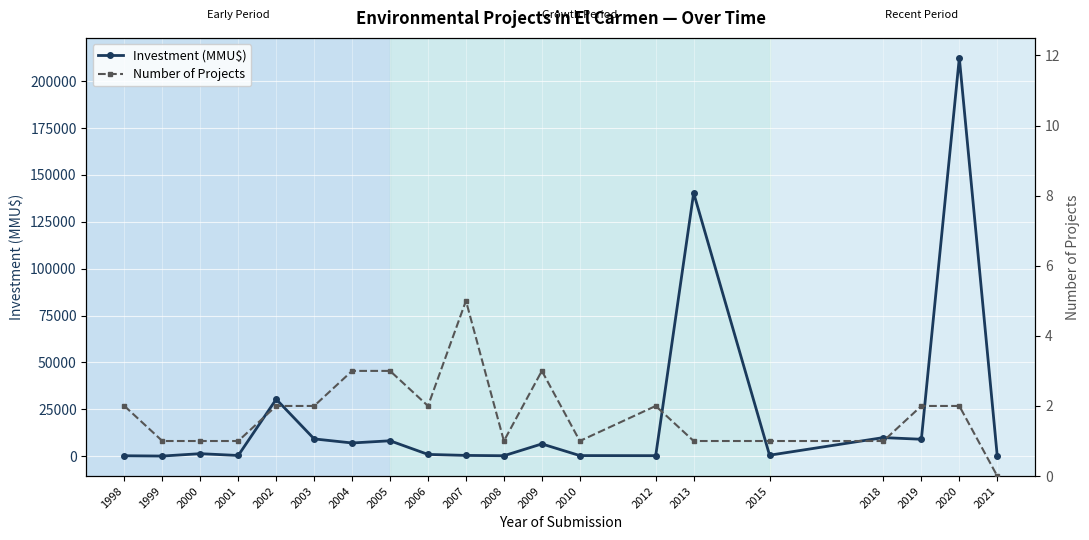

Reading left to right, transcribe all the data shown in this chart.

Investment (MMU$): 1998=210	1999=50	2000=1320	2001=350	2002=30370	2003=9200	2004=7024	2005=8200	2006=923	2007=390	2008=215	2009=6522	2010=300	2012=250	2013=140400	2015=500	2018=9903	2019=9000	2020=212500	2021=0
Number of Projects: 1998=2	1999=1	2000=1	2001=1	2002=2	2003=2	2004=3	2005=3	2006=2	2007=5	2008=1	2009=3	2010=1	2012=2	2013=1	2015=1	2018=1	2019=2	2020=2	2021=0